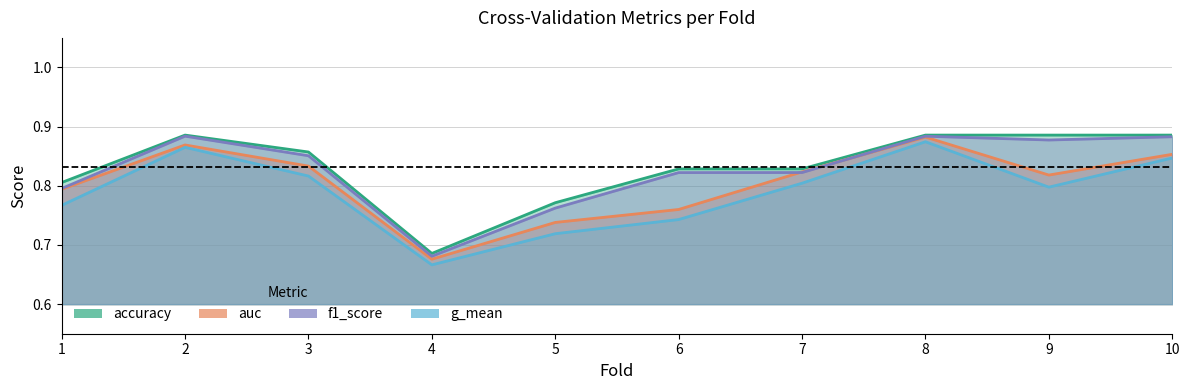

Which series has the largest total across all categories?

accuracy